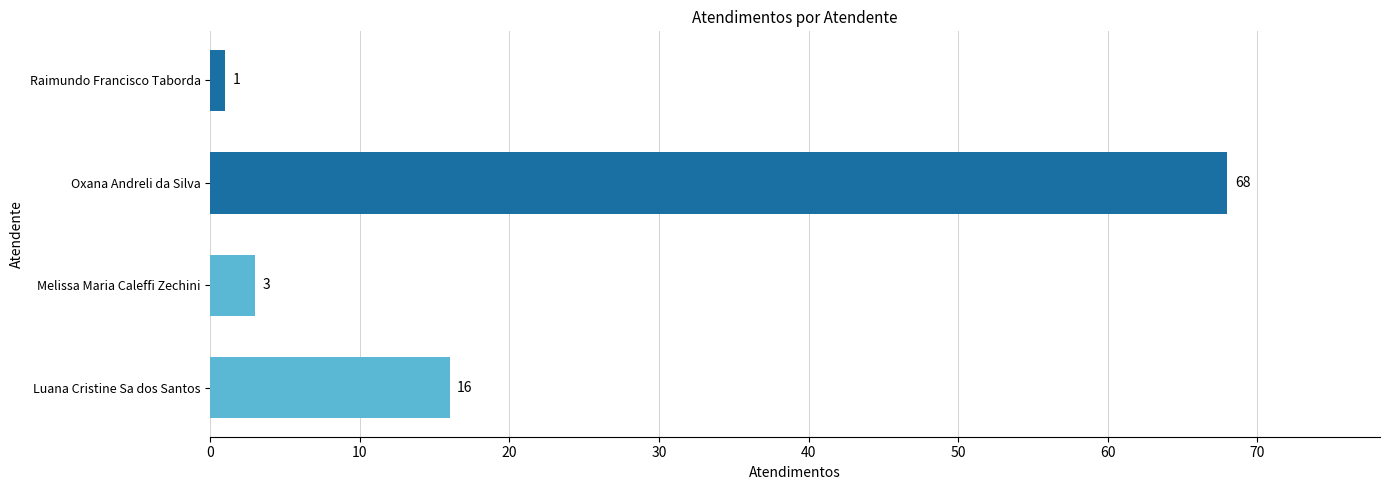

What is the difference between the maximum and minimum values?

67